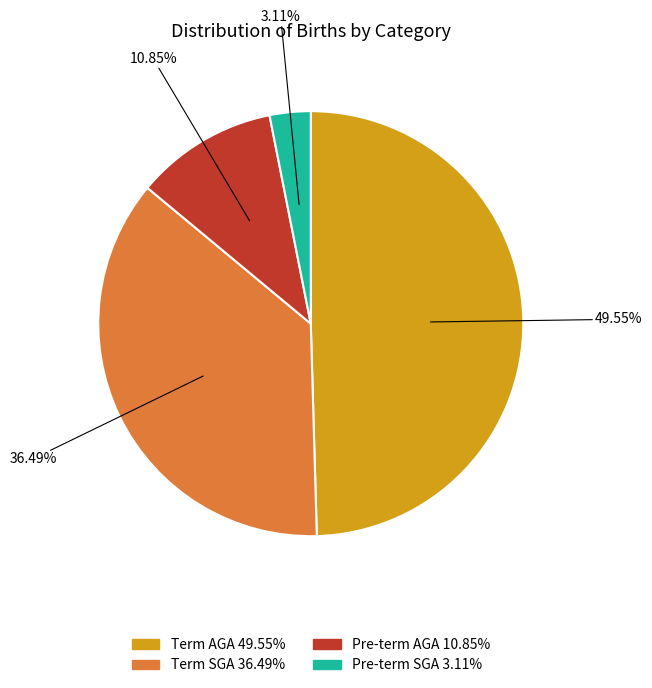

Count the number of slices in the pie.

4